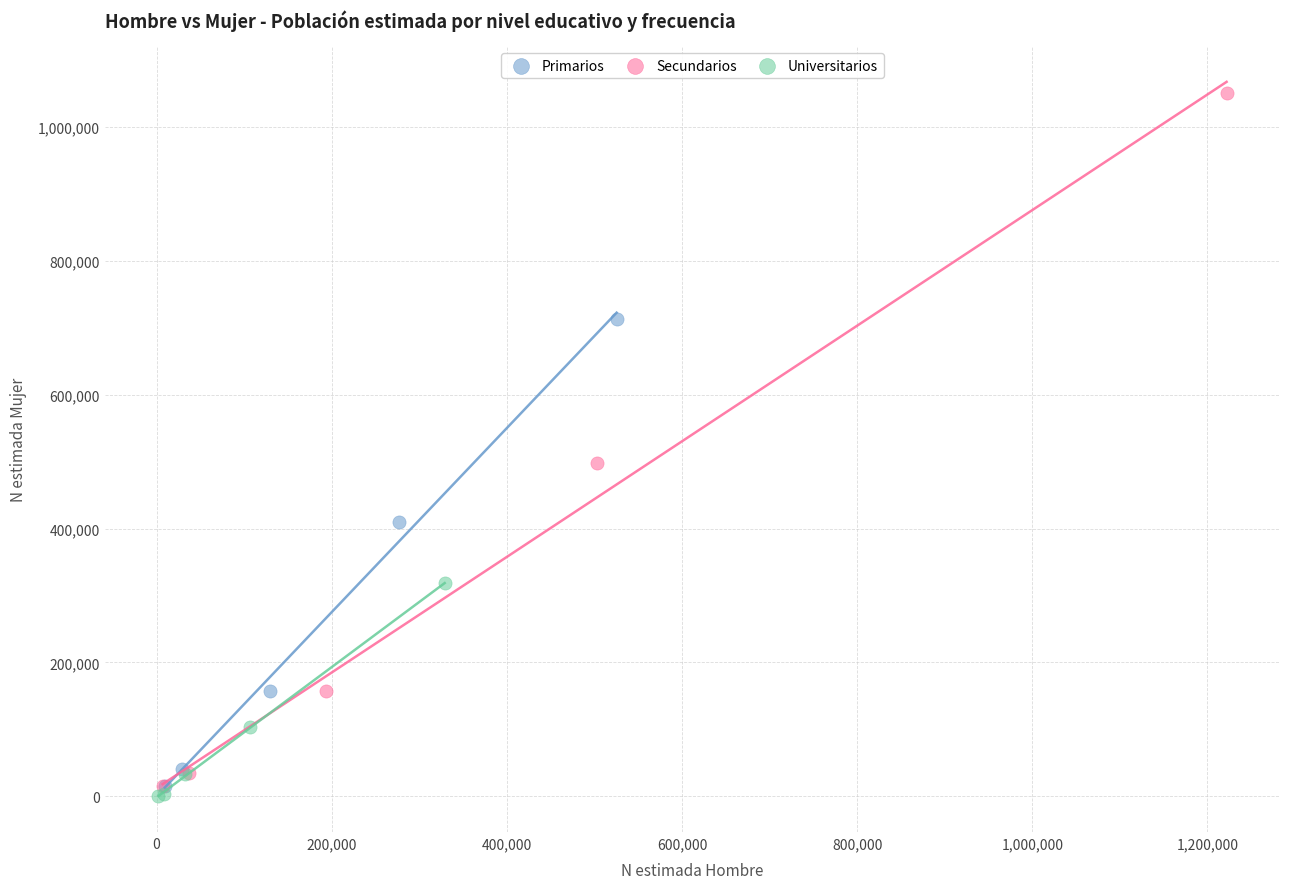

Which series has the largest Y range (max minus min)?

Secundarios